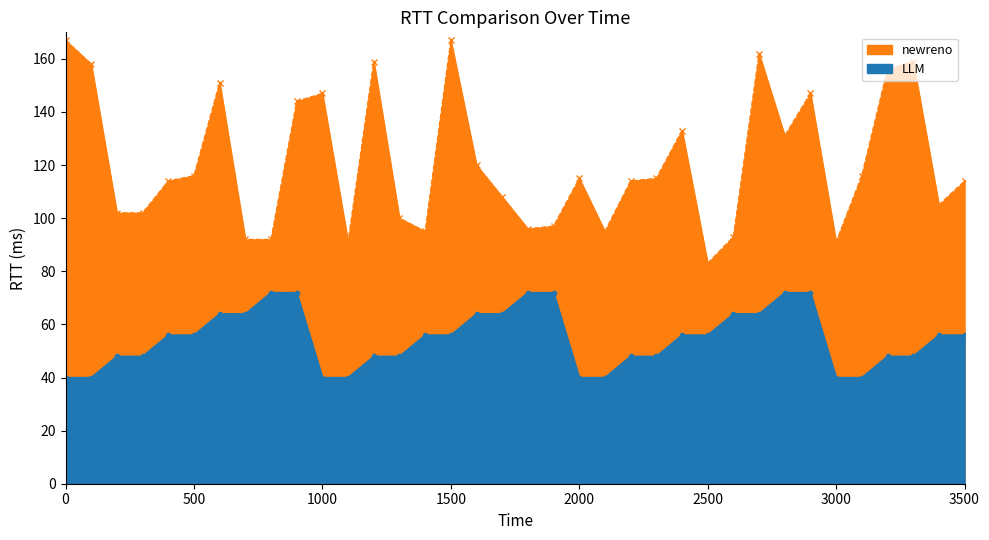

How many data points does each series have?

20